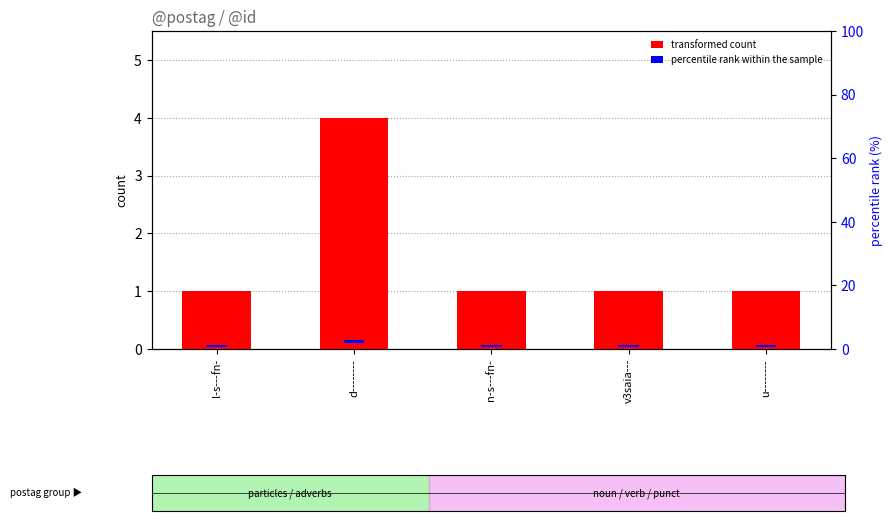

Which series changed the most between l-s---fn- and d--------?

transformed count